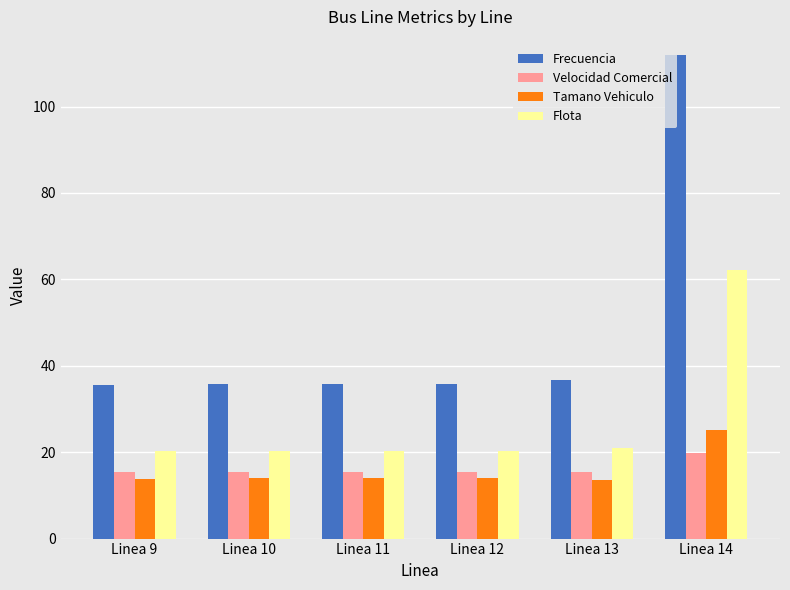

What is the smallest value displayed?

13.5